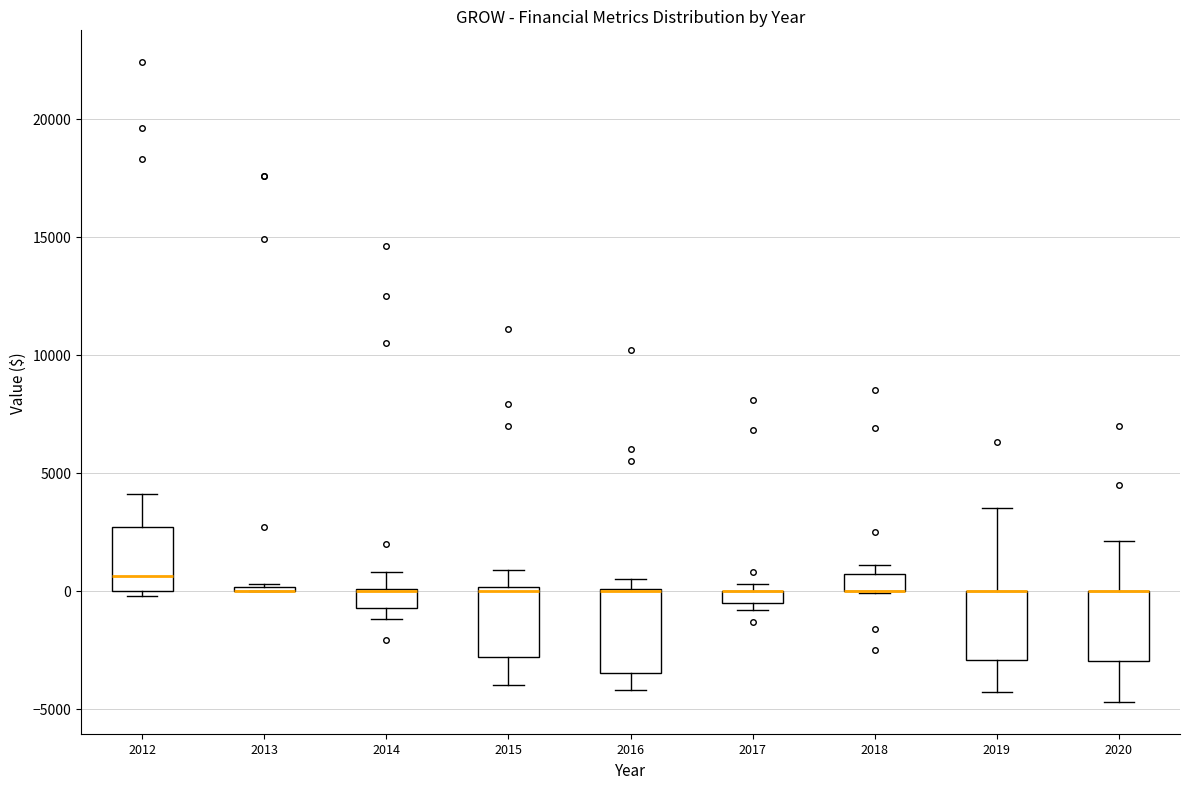

Where is the lower edge of the box at x = 2015 on the y-axis? The values are not printed on the chart, so give them approximately, as read against the axis.

-3000